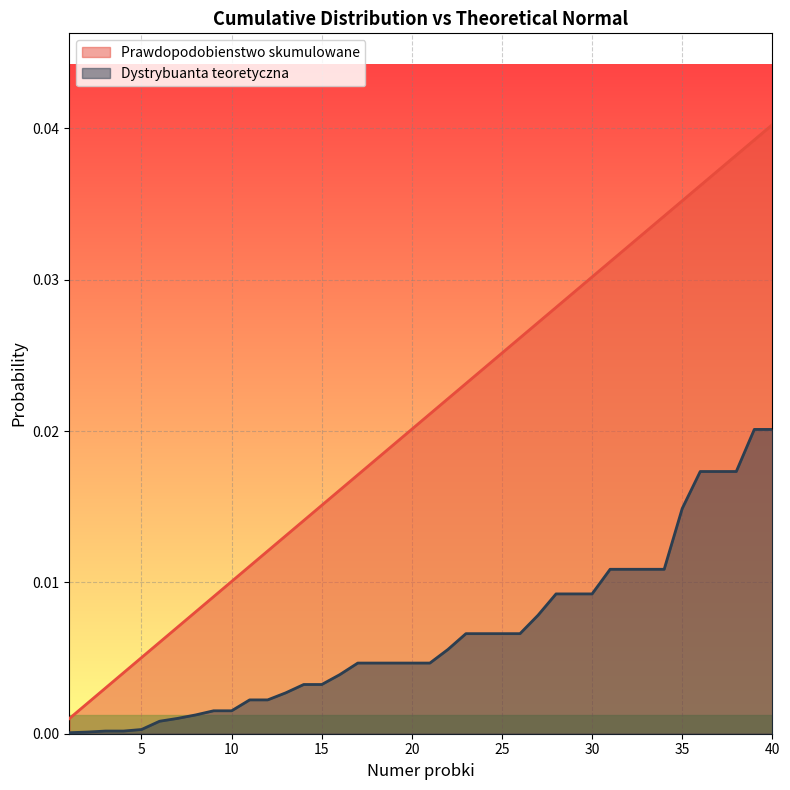

True or false: Dystrybuanta teoretyczna has more than 0 points higher than both neighbors.

False